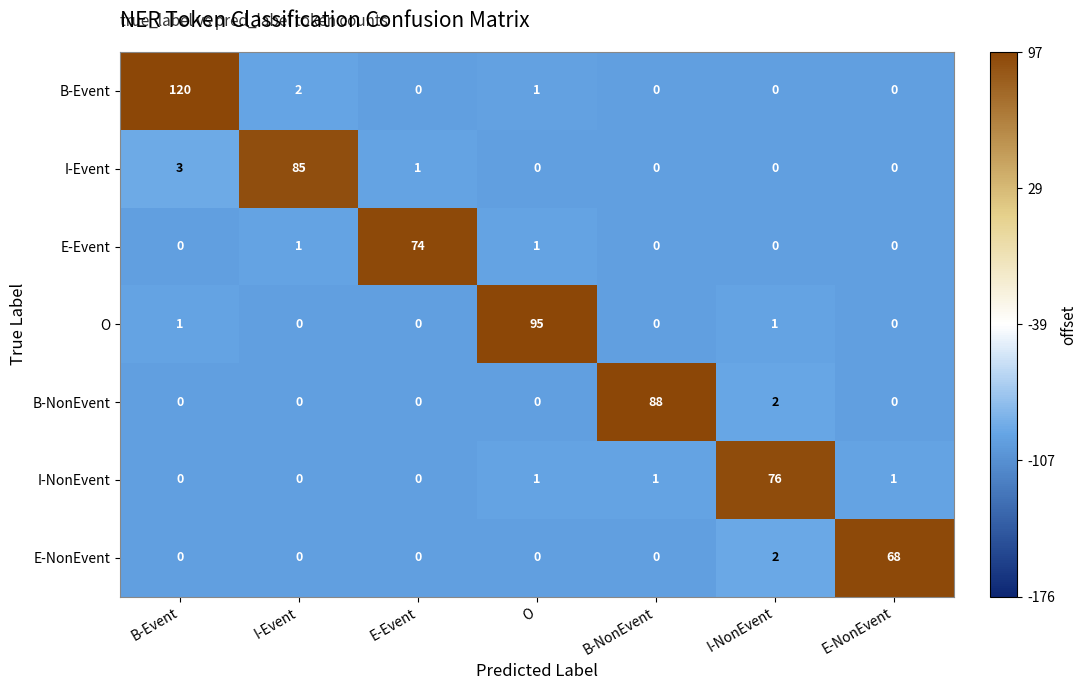

What is the maximum value shown in the chart?

120